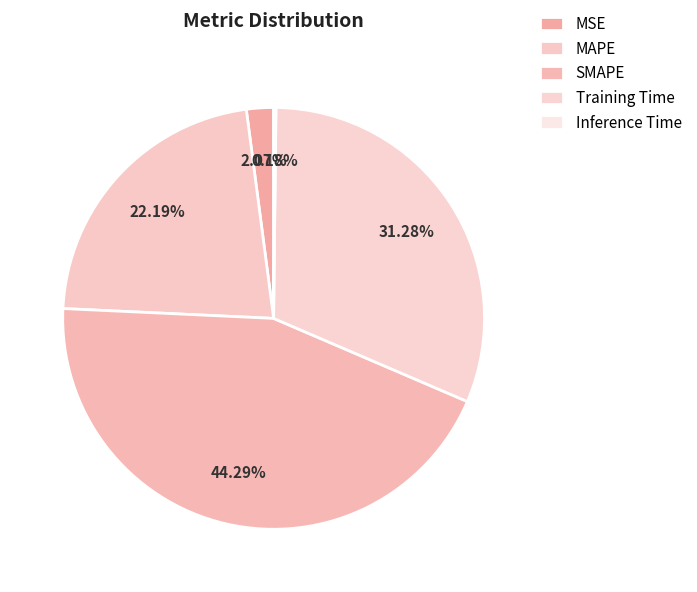

To the nearest percent, what is the difference between the Training Time and MAPE slice percentages?

9%